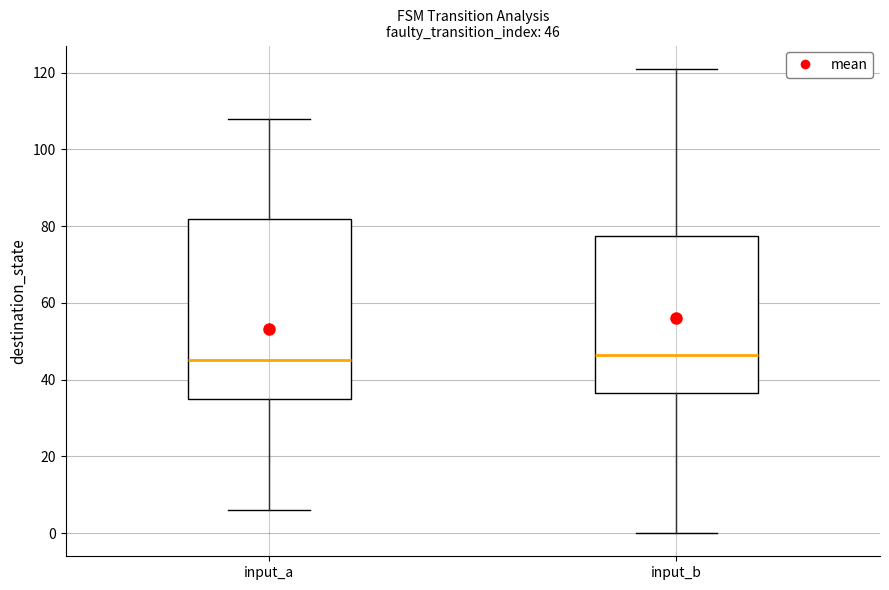

Comparing the boxes themselves (not the whiskers), which one is the tallest?

input_a